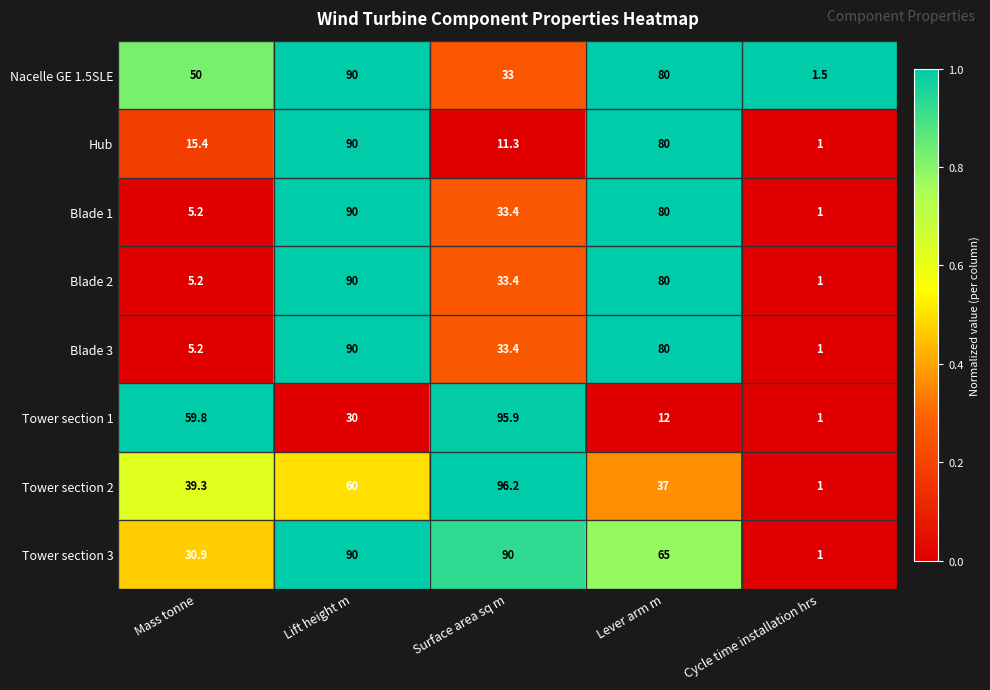

Rank the categories by Blade 1 value from lowest to highest.

Cycle time installation hrs, Mass tonne, Surface area sq m, Lever arm m, Lift height m